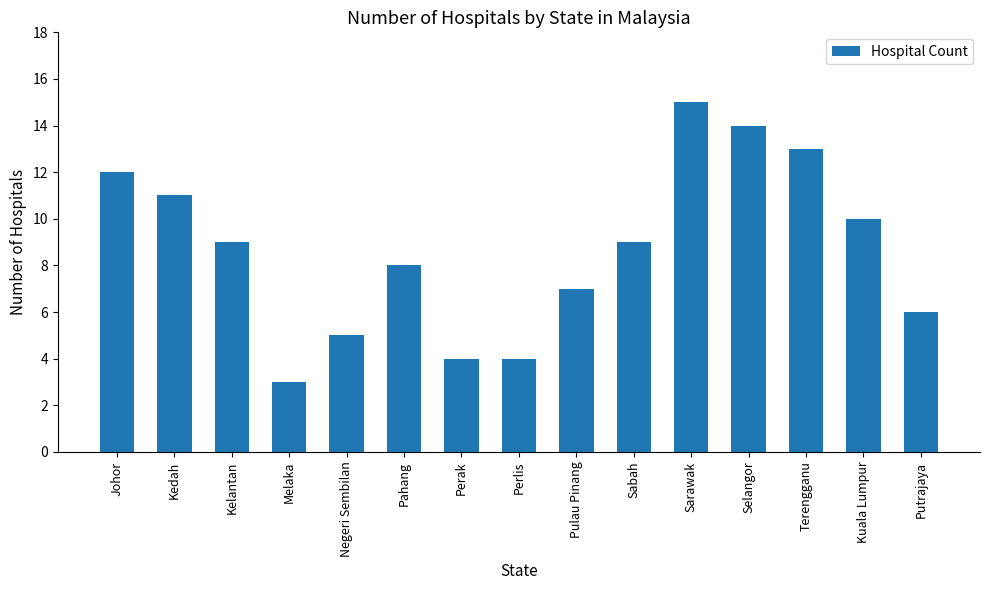

Does the chart contain any negative values?

No